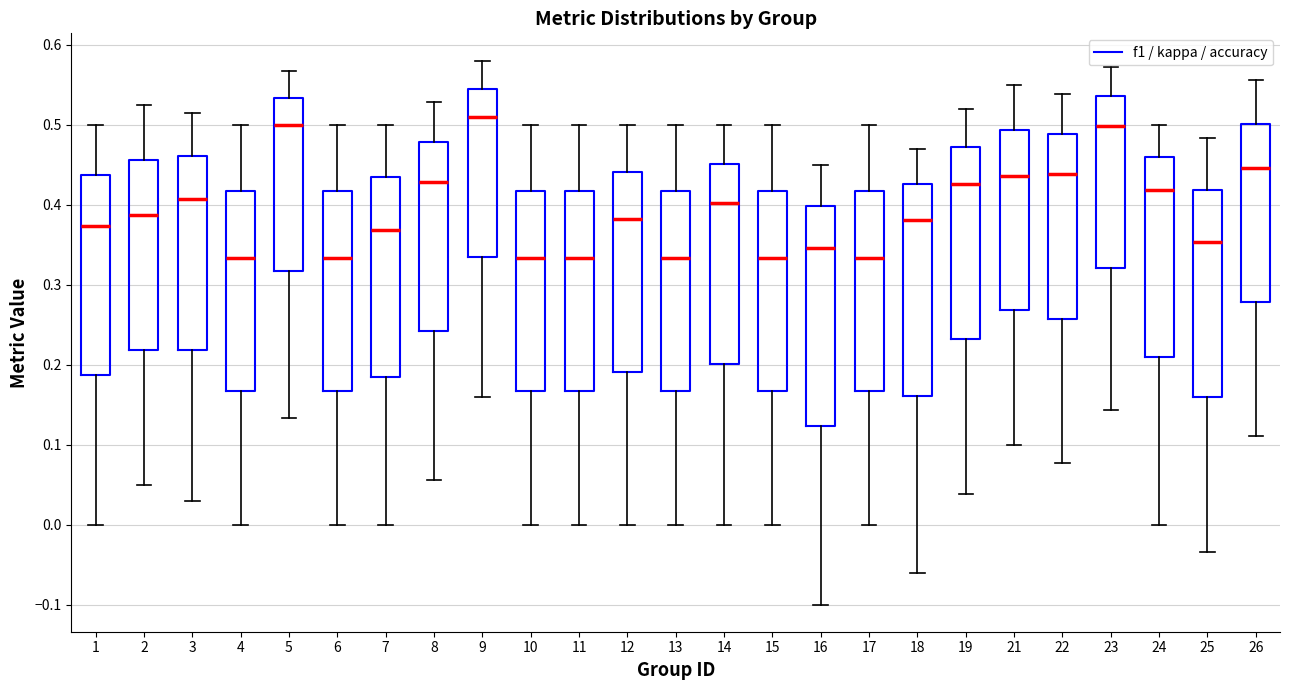

Where does the lower whisker of the box at x = 1 end on the y-axis? The values are not printed on the chart, so give them approximately, as read against the axis.

0.00